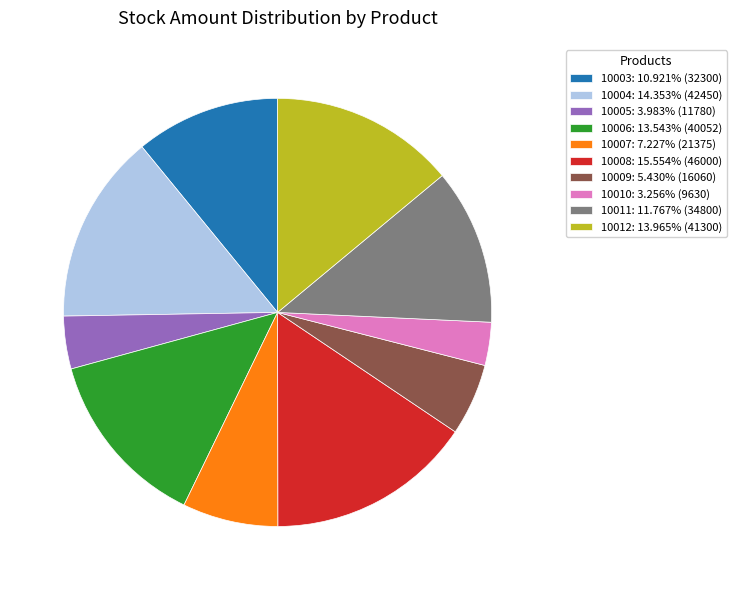

Is there a majority slice in this chart?

No